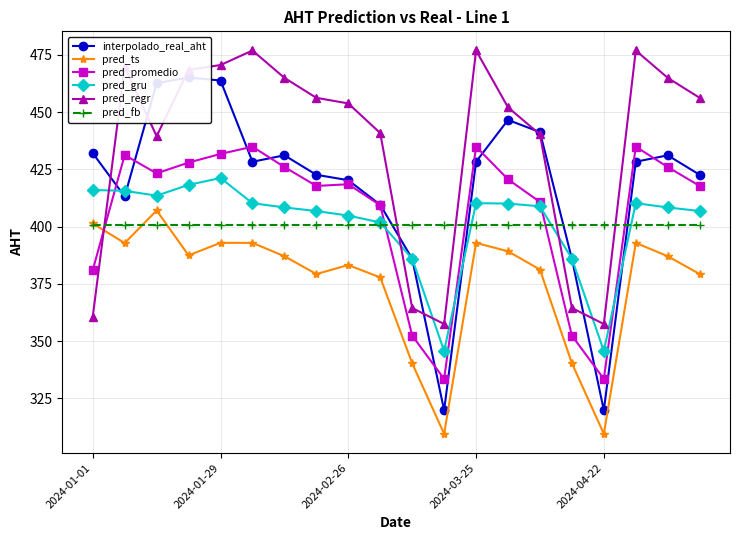

What is the highest value of the pred_promedio series?

434.9